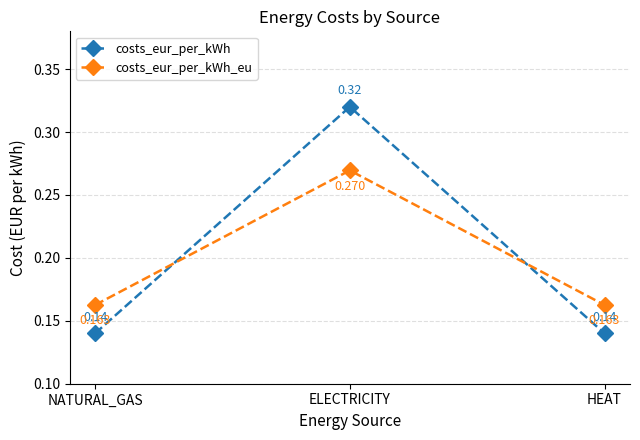

What is the label of the 3rd point from the left?

HEAT